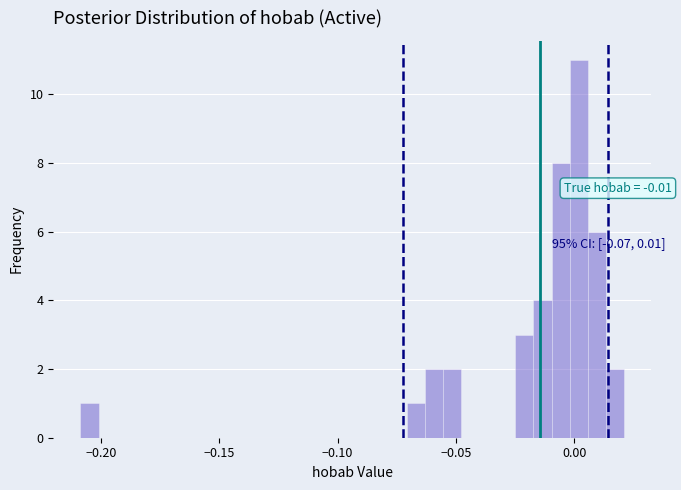

Read against the x-axis, roughly where is the centre of the tallest bar?

0.000